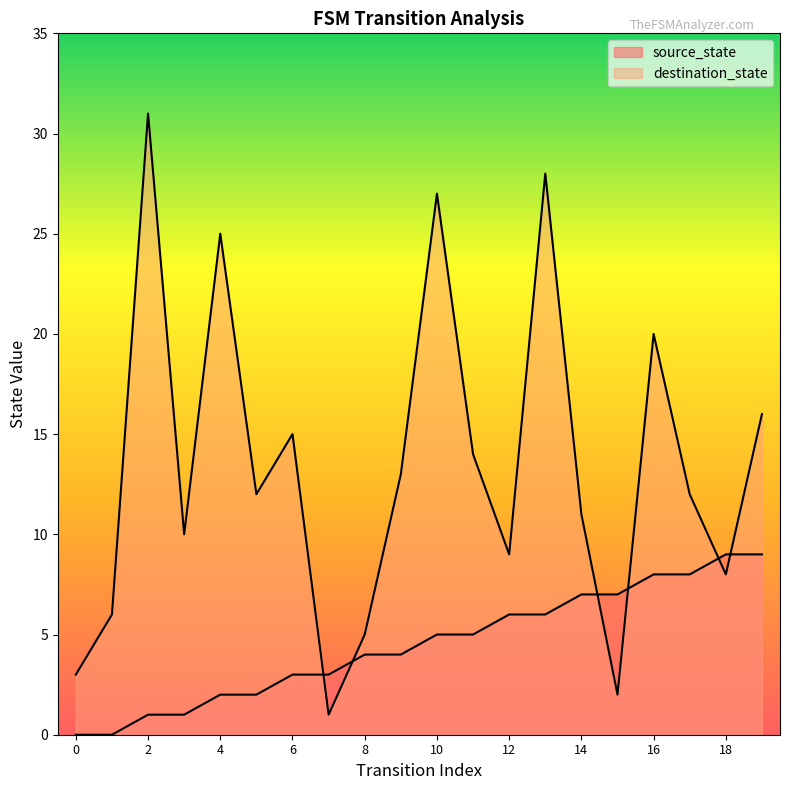

At which label is source_state closest to 4?

8